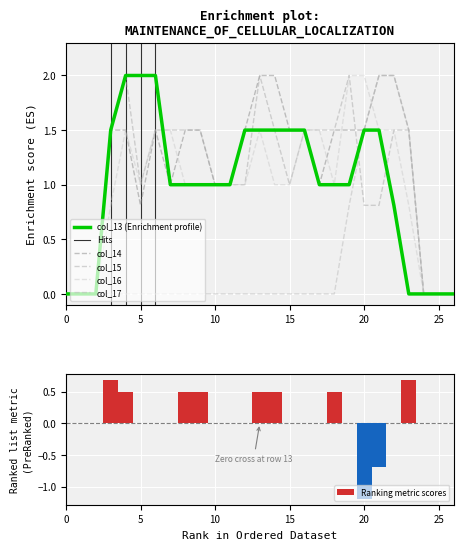

The col_14 series shows 0.0 at 26. True or false?

True